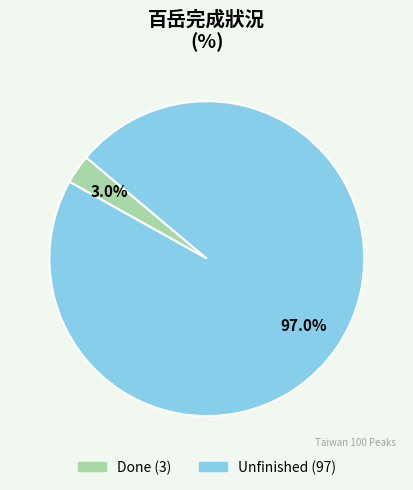

Which category accounts for the majority?

Unfinished